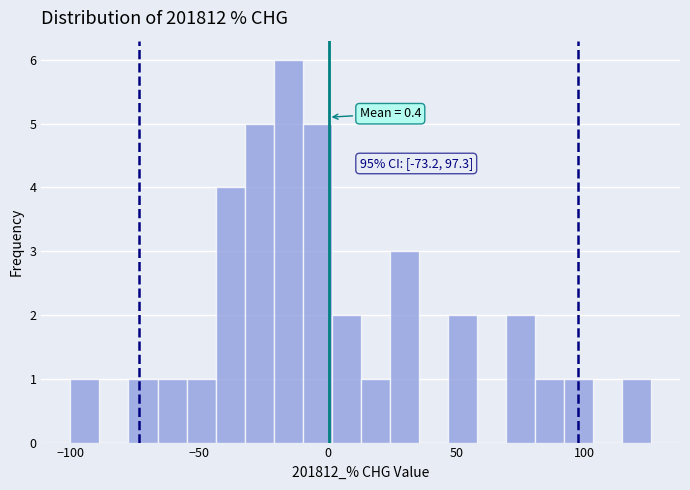

Around what value on the x-axis is the tallest bar? Give the approximate position of its centre, as read against the axis.

-15